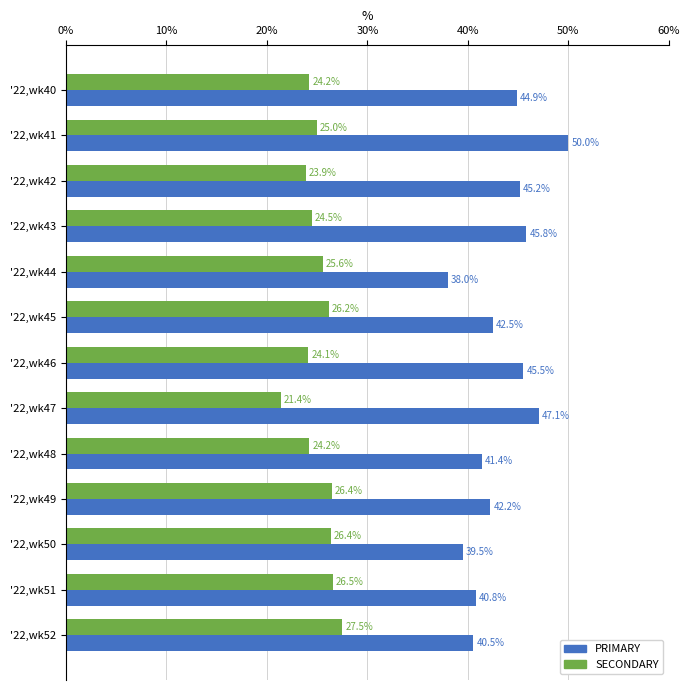

List the labels in order of PRIMARY value, largest first.

'22,wk41, '22,wk47, '22,wk43, '22,wk46, '22,wk42, '22,wk40, '22,wk45, '22,wk49, '22,wk48, '22,wk51, '22,wk52, '22,wk50, '22,wk44